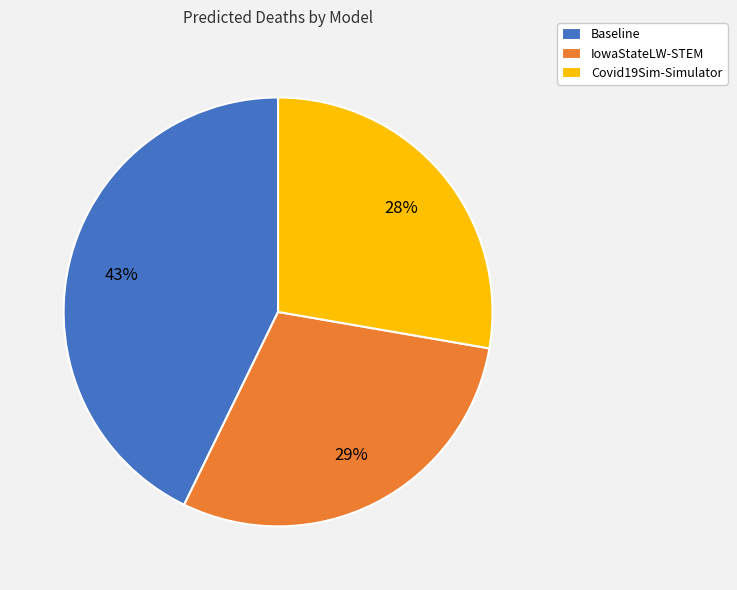

To the nearest percent, what is the difference between the largest and smallest slice percentages?

15%